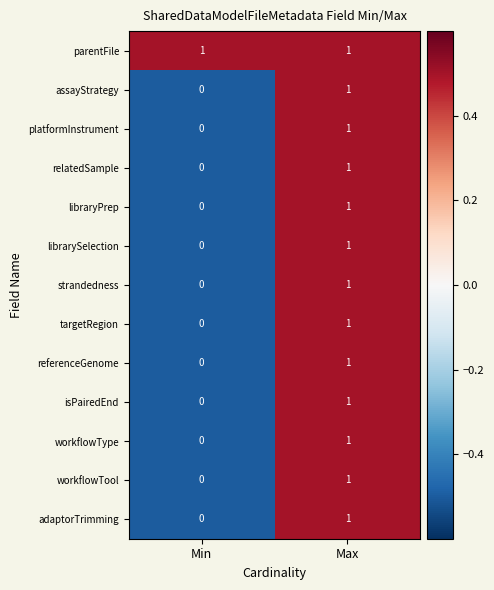

Which series has the largest total across all categories?

parentFile